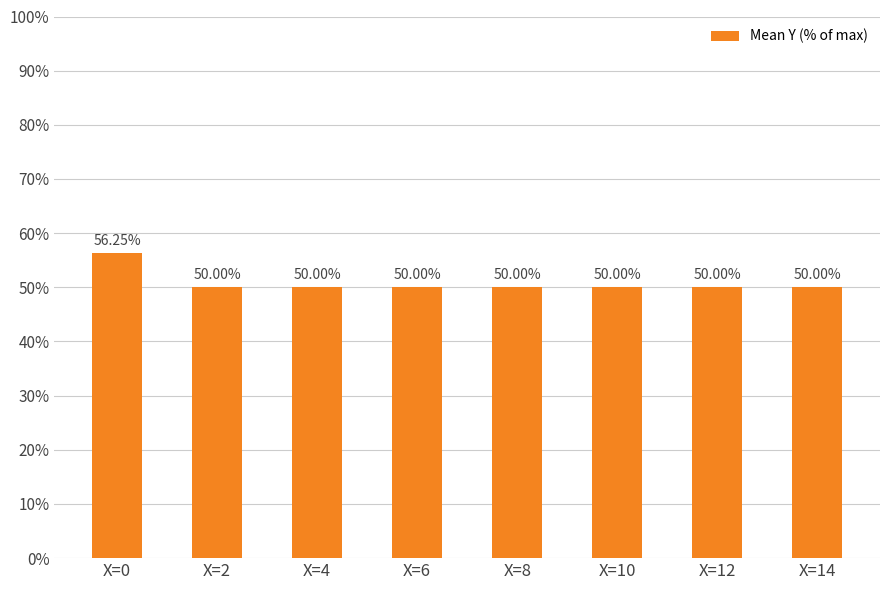

Does the chart contain any negative values?

No